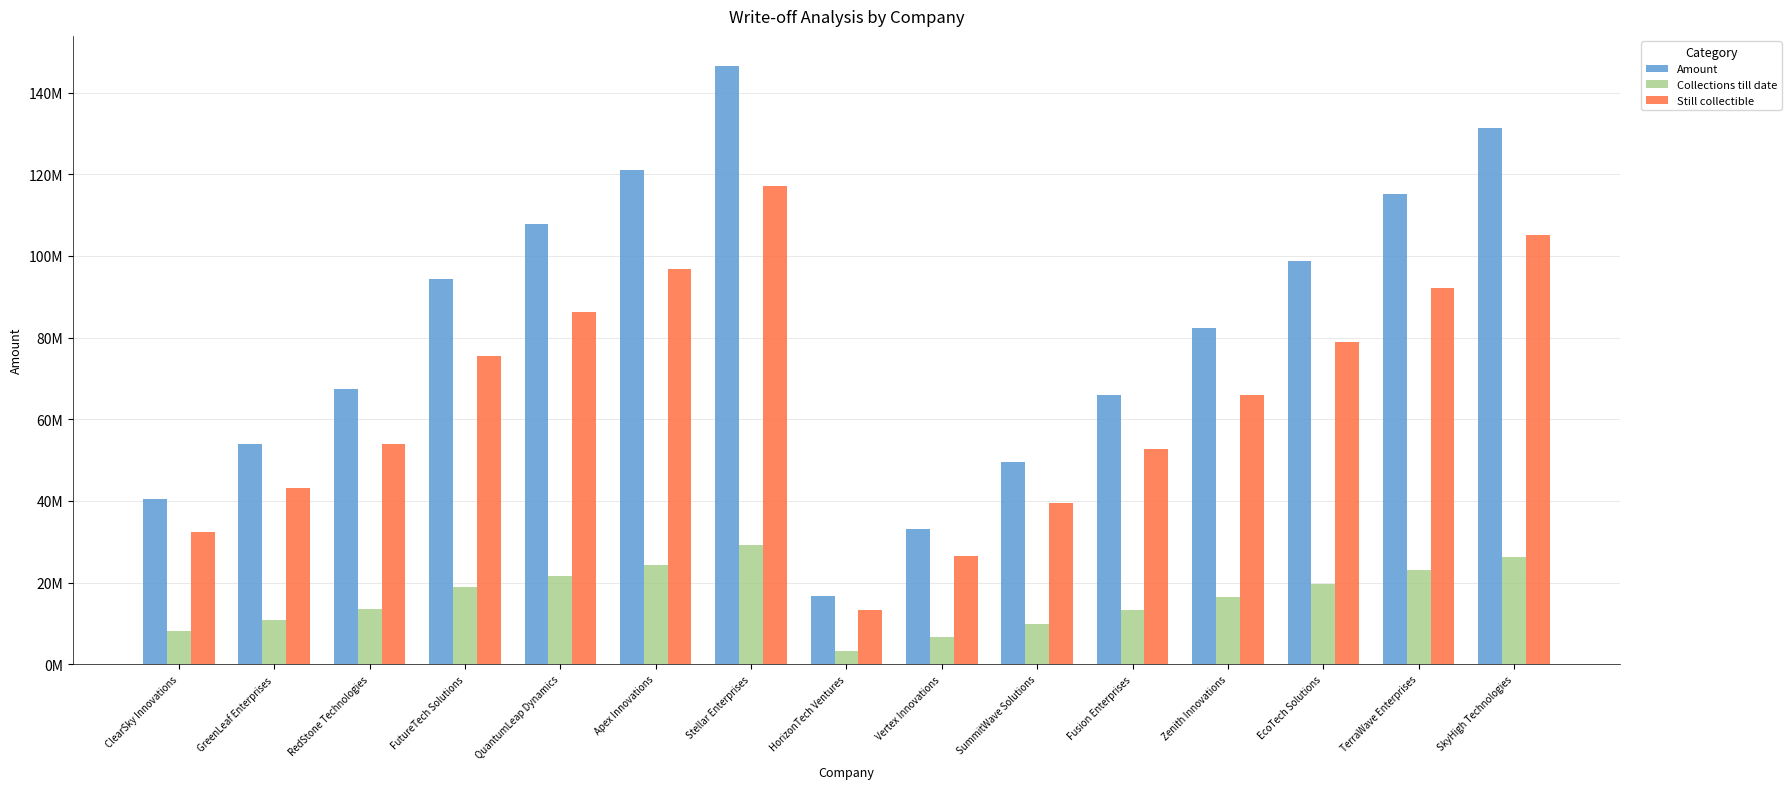

Rank the series by their maximum value, from highest to lowest.

Amount, Still collectible, Collections till date